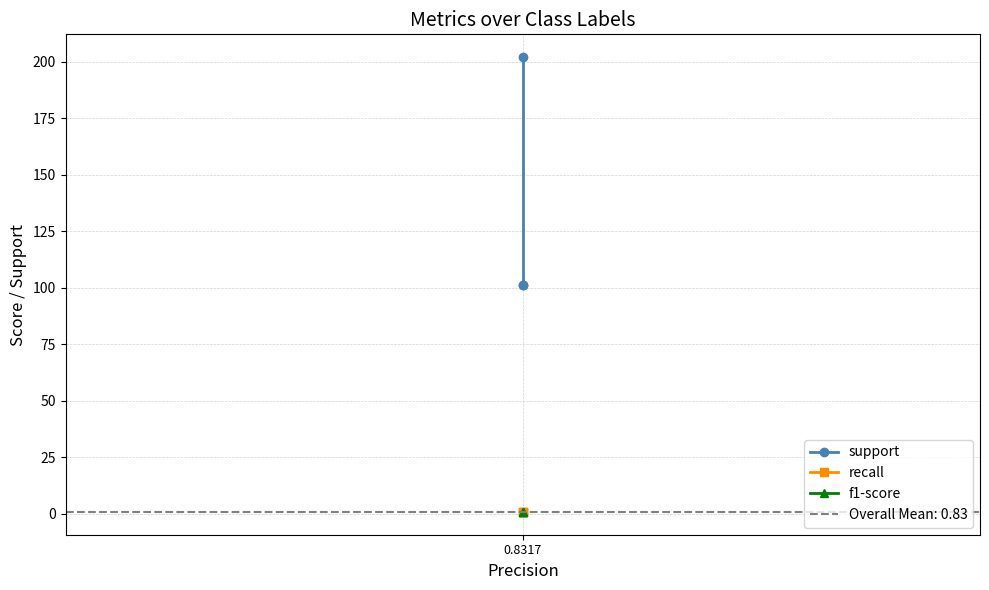

Between 0.8317 and 2, which series saw the biggest shift?

support